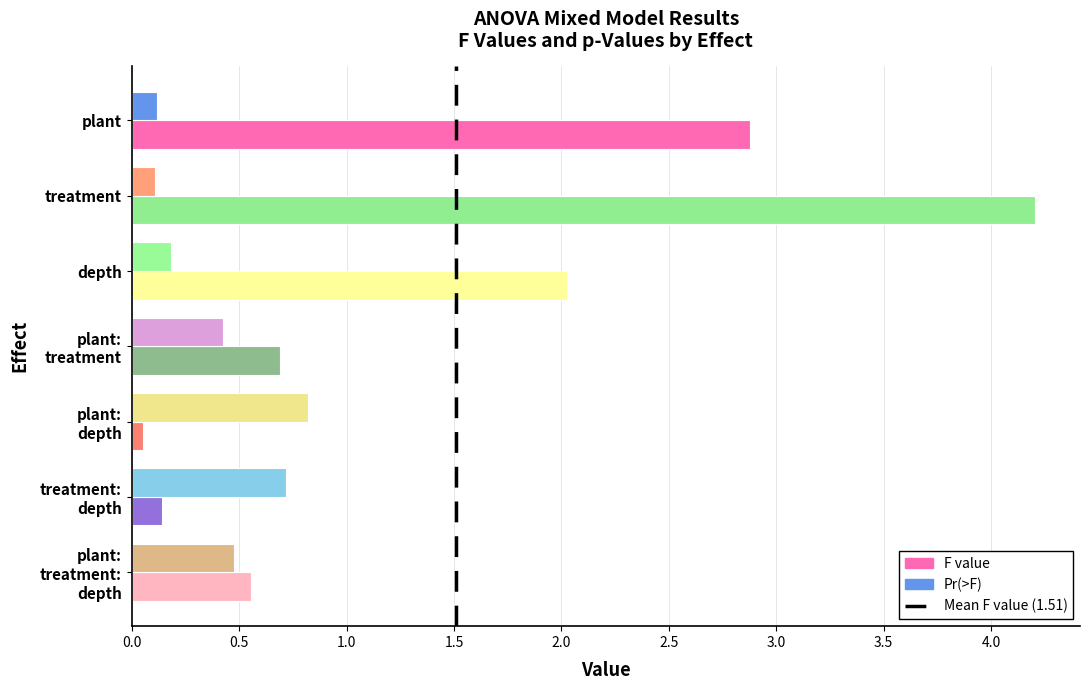

What is the average value of the Pr(>F) series?

0.4